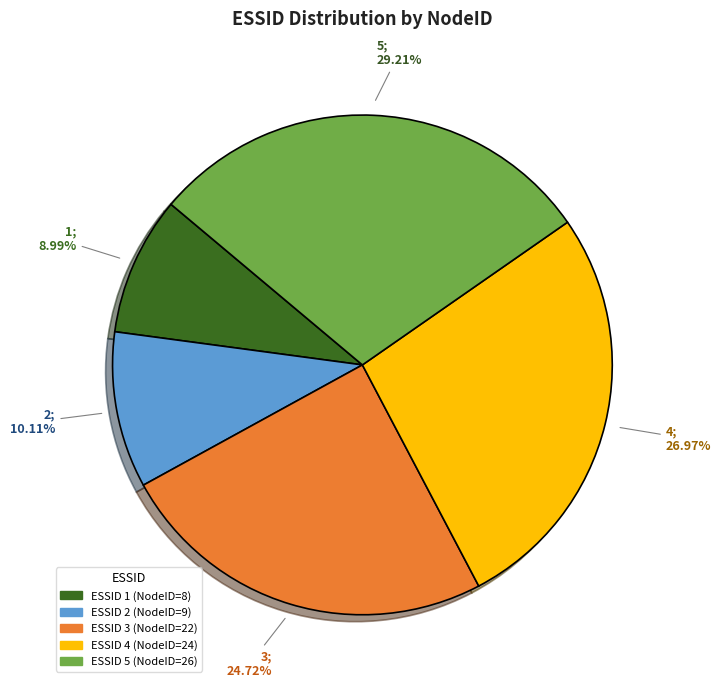

Is there any slice that represents more than half of the pie?

No